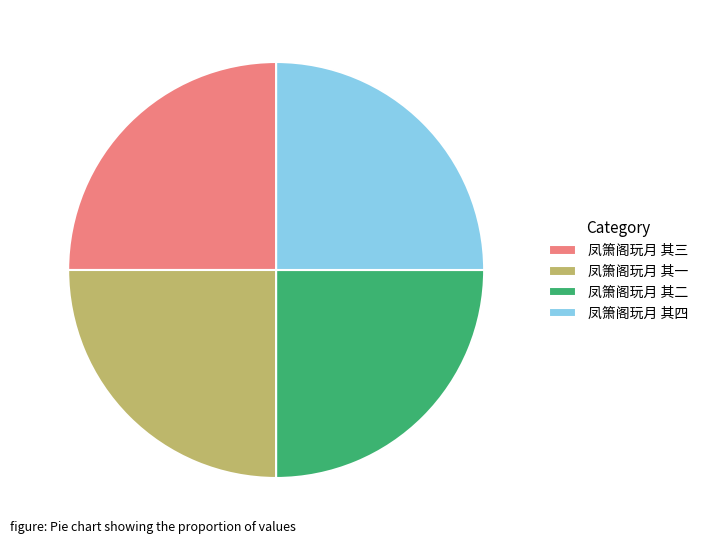

Is it true that 凤箫阁玩月 其一 is 25% of the pie?

True